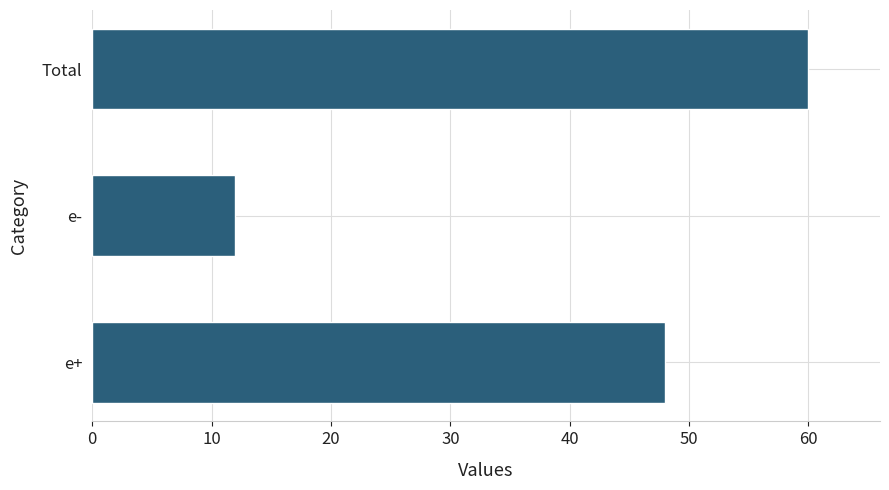

Is it true that the value at Total is 60?

True